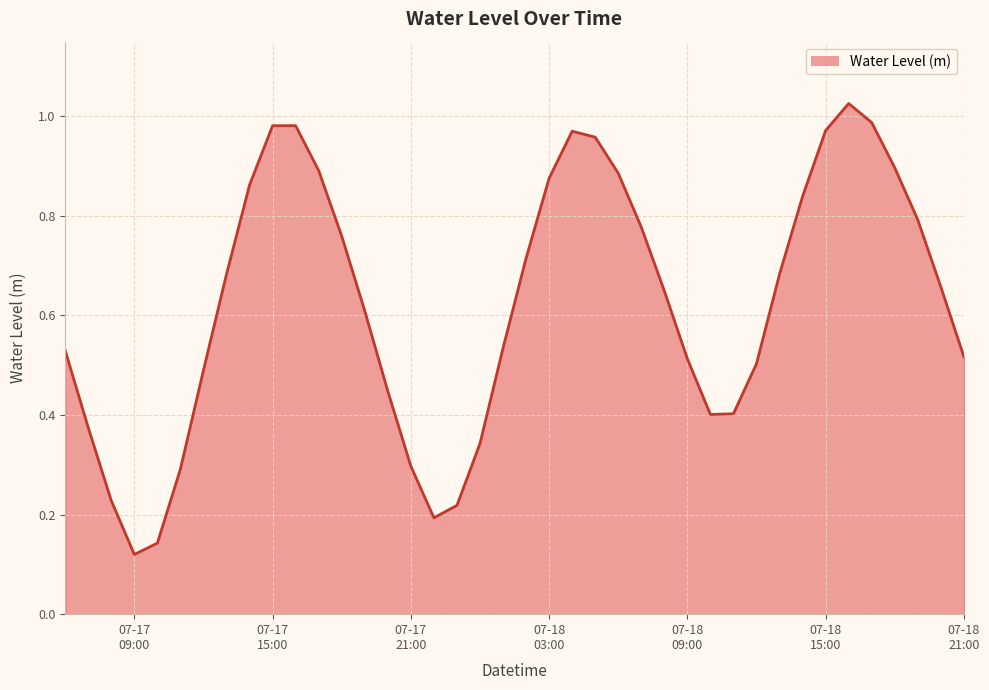

Reading left to right, what are all the values shown in this chart?

0.5	0.4	0.2	0.1	0.1	0.3	0.5	0.7	0.9	1.0	1.0	0.9	0.8	0.6	0.4	0.3	0.2	0.2	0.3	0.5	0.7	0.9	1.0	1.0	0.9	0.8	0.6	0.5	0.4	0.4	0.5	0.7	0.8	1.0	1.0	1.0	0.9	0.8	0.7	0.5